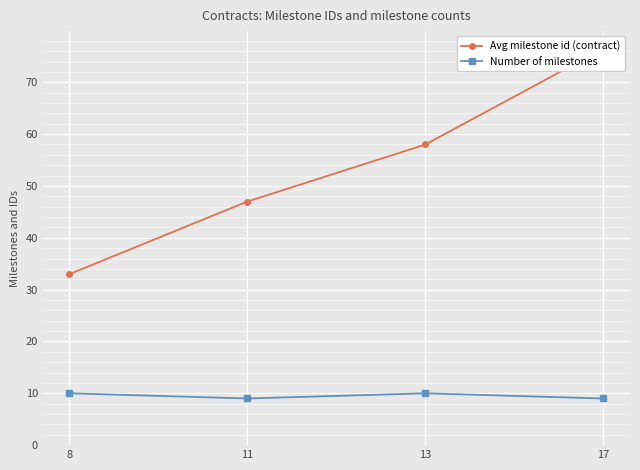

Which series has the widest spread of values?

Avg milestone id (contract)